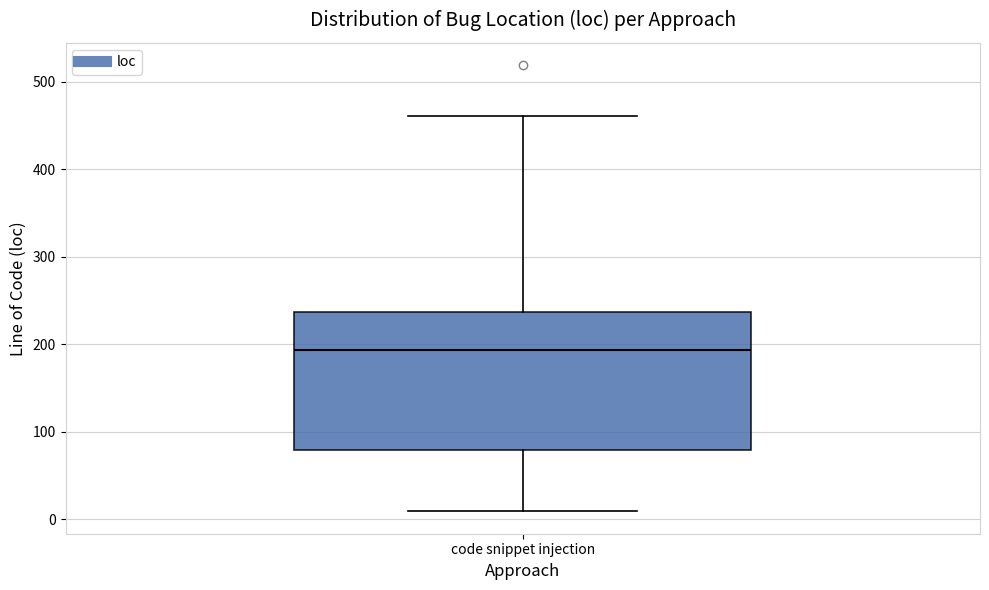

Read this box plot against the y-axis: the position of the median line, the range covered by the box, and the ends of both whiskers. The values are not printed on the chart, so give them approximately, as read against the axis.

median 190, box 80 to 240, whiskers 10 to 460